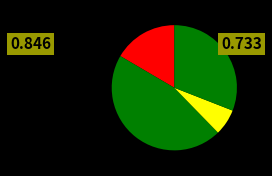

Count the number of slices in the pie.

4